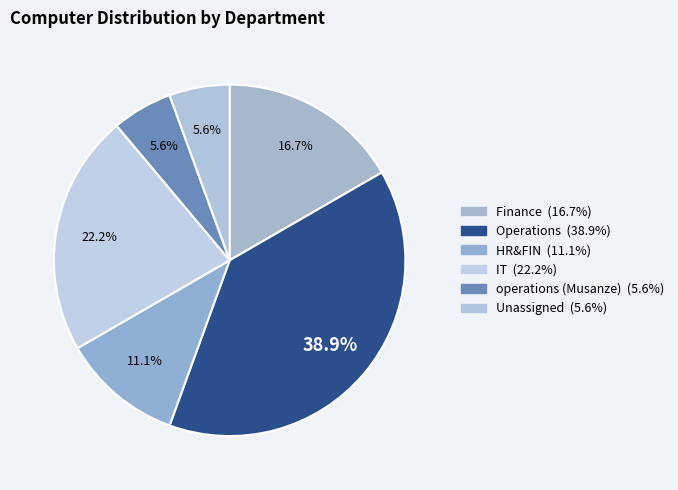

How many segments does this pie chart have?

6